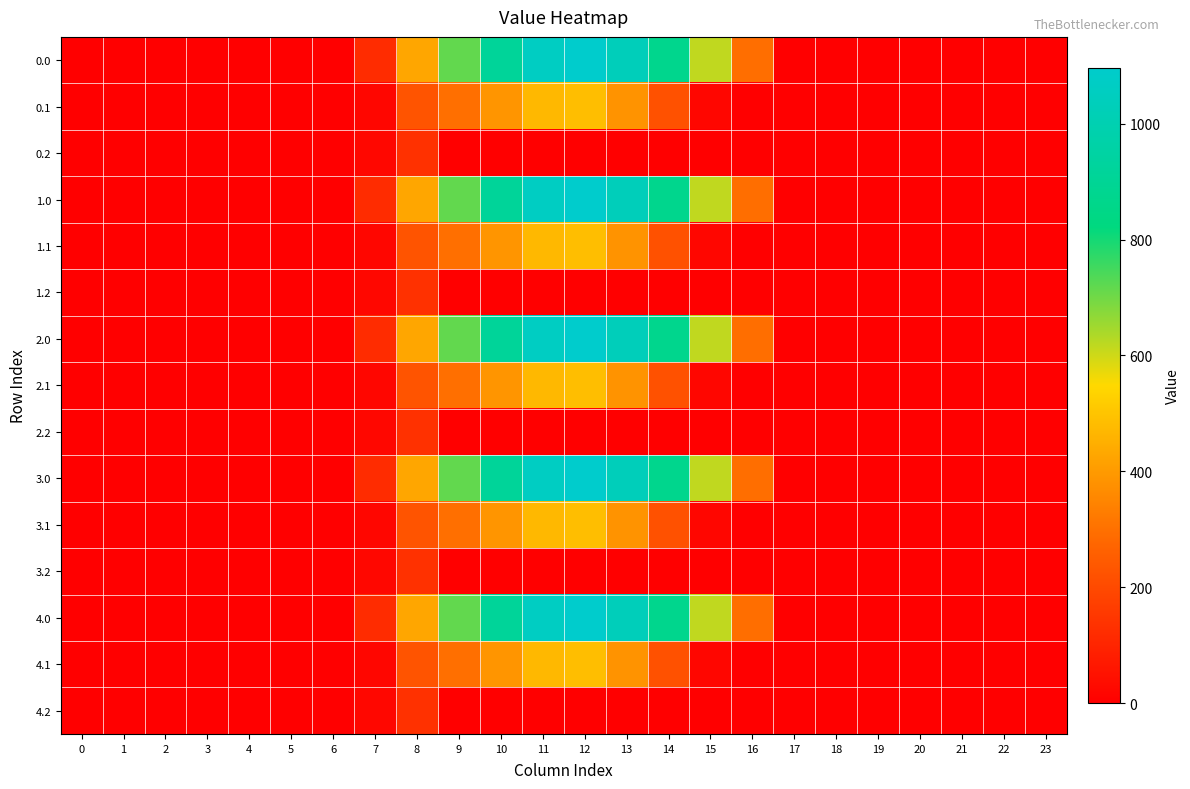

Reading left to right, what are all the values shown in this chart?

0.0: 0=0.0	1=0.0	2=0.0	3=0.0	4=0.0	5=0.0	6=0.0	7=120.6	8=430.3	9=716.9	10=916.2	11=1060.3	12=1096.7	13=1032.9	14=870.6	15=615.9	16=294.5	17=0.0	18=0.0	19=0.0	20=0.0	21=0.0	22=0.0	23=0.0
0.1: 0=0.0	1=0.0	2=0.0	3=0.0	4=0.0	5=0.0	6=0.0	7=17.7	8=227.5	9=295.9	10=388.1	11=471.7	12=485.4	13=382.7	14=219.2	15=17.3	16=0.0	17=0.0	18=0.0	19=0.0	20=0.0	21=0.0	22=0.0	23=0.0
0.2: 0=0.0	1=0.0	2=0.0	3=0.0	4=0.0	5=0.0	6=0.0	7=22.3	8=134.2	9=0.0	10=0.0	11=0.0	12=0.0	13=0.0	14=0.0	15=0.0	16=0.0	17=0.0	18=0.0	19=0.0	20=0.0	21=0.0	22=0.0	23=0.0
1.0: 0=0.0	1=0.0	2=0.0	3=0.0	4=0.0	5=0.0	6=0.0	7=120.6	8=430.3	9=716.9	10=916.2	11=1060.3	12=1096.7	13=1032.9	14=870.6	15=615.9	16=294.5	17=0.0	18=0.0	19=0.0	20=0.0	21=0.0	22=0.0	23=0.0
1.1: 0=0.0	1=0.0	2=0.0	3=0.0	4=0.0	5=0.0	6=0.0	7=17.7	8=227.5	9=295.9	10=388.1	11=471.7	12=485.4	13=382.7	14=219.2	15=17.3	16=0.0	17=0.0	18=0.0	19=0.0	20=0.0	21=0.0	22=0.0	23=0.0
1.2: 0=0.0	1=0.0	2=0.0	3=0.0	4=0.0	5=0.0	6=0.0	7=22.3	8=134.2	9=0.0	10=0.0	11=0.0	12=0.0	13=0.0	14=0.0	15=0.0	16=0.0	17=0.0	18=0.0	19=0.0	20=0.0	21=0.0	22=0.0	23=0.0
2.0: 0=0.0	1=0.0	2=0.0	3=0.0	4=0.0	5=0.0	6=0.0	7=120.6	8=430.3	9=716.9	10=916.2	11=1060.3	12=1096.7	13=1032.9	14=870.6	15=615.9	16=294.5	17=0.0	18=0.0	19=0.0	20=0.0	21=0.0	22=0.0	23=0.0
2.1: 0=0.0	1=0.0	2=0.0	3=0.0	4=0.0	5=0.0	6=0.0	7=17.7	8=227.5	9=295.9	10=388.1	11=471.7	12=485.4	13=382.7	14=219.2	15=17.3	16=0.0	17=0.0	18=0.0	19=0.0	20=0.0	21=0.0	22=0.0	23=0.0
2.2: 0=0.0	1=0.0	2=0.0	3=0.0	4=0.0	5=0.0	6=0.0	7=22.3	8=134.2	9=0.0	10=0.0	11=0.0	12=0.0	13=0.0	14=0.0	15=0.0	16=0.0	17=0.0	18=0.0	19=0.0	20=0.0	21=0.0	22=0.0	23=0.0
3.0: 0=0.0	1=0.0	2=0.0	3=0.0	4=0.0	5=0.0	6=0.0	7=120.6	8=430.3	9=716.9	10=916.2	11=1060.3	12=1096.7	13=1032.9	14=870.6	15=615.9	16=294.5	17=0.0	18=0.0	19=0.0	20=0.0	21=0.0	22=0.0	23=0.0
3.1: 0=0.0	1=0.0	2=0.0	3=0.0	4=0.0	5=0.0	6=0.0	7=17.7	8=227.5	9=295.9	10=388.1	11=471.7	12=485.4	13=382.7	14=219.2	15=17.3	16=0.0	17=0.0	18=0.0	19=0.0	20=0.0	21=0.0	22=0.0	23=0.0
3.2: 0=0.0	1=0.0	2=0.0	3=0.0	4=0.0	5=0.0	6=0.0	7=22.3	8=134.2	9=0.0	10=0.0	11=0.0	12=0.0	13=0.0	14=0.0	15=0.0	16=0.0	17=0.0	18=0.0	19=0.0	20=0.0	21=0.0	22=0.0	23=0.0
4.0: 0=0.0	1=0.0	2=0.0	3=0.0	4=0.0	5=0.0	6=0.0	7=120.6	8=430.3	9=716.9	10=916.2	11=1060.3	12=1096.7	13=1032.9	14=870.6	15=615.9	16=294.5	17=0.0	18=0.0	19=0.0	20=0.0	21=0.0	22=0.0	23=0.0
4.1: 0=0.0	1=0.0	2=0.0	3=0.0	4=0.0	5=0.0	6=0.0	7=17.7	8=227.5	9=295.9	10=388.1	11=471.7	12=485.4	13=382.7	14=219.2	15=17.3	16=0.0	17=0.0	18=0.0	19=0.0	20=0.0	21=0.0	22=0.0	23=0.0
4.2: 0=0.0	1=0.0	2=0.0	3=0.0	4=0.0	5=0.0	6=0.0	7=22.3	8=134.2	9=0.0	10=0.0	11=0.0	12=0.0	13=0.0	14=0.0	15=0.0	16=0.0	17=0.0	18=0.0	19=0.0	20=0.0	21=0.0	22=0.0	23=0.0